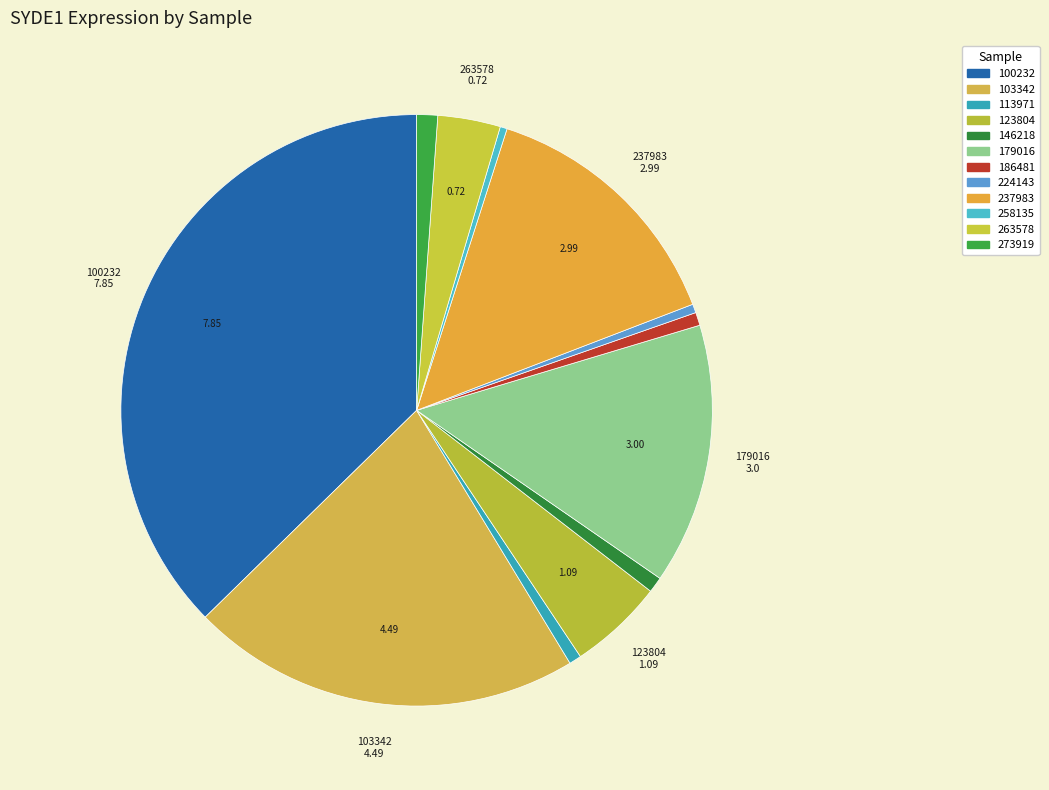

Between 273919 and 100232, which is larger?

100232